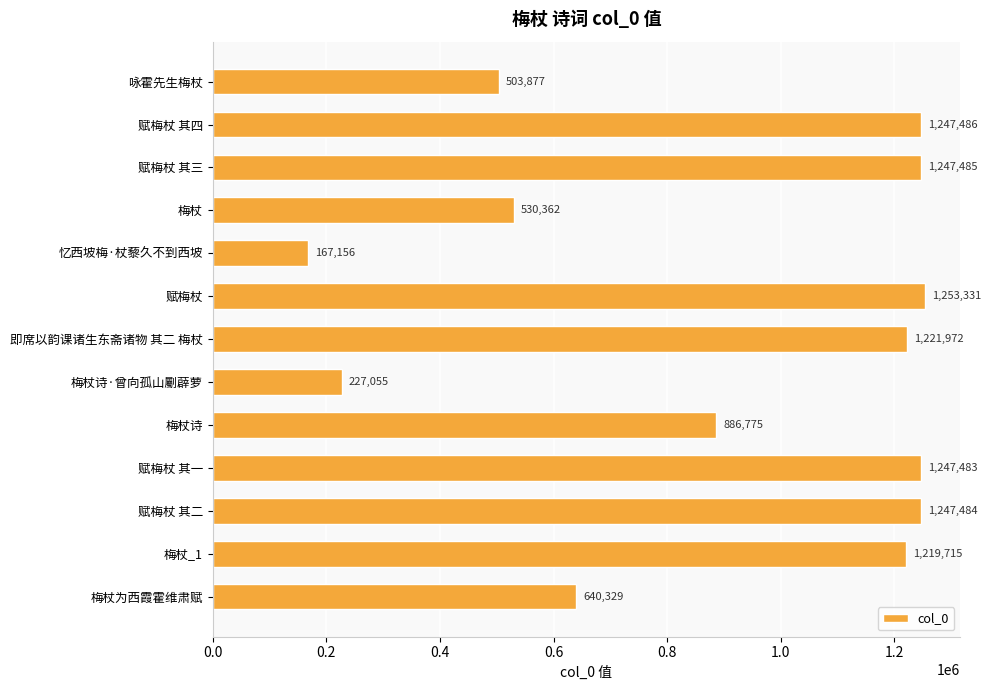

Is it true that the value at 即席以韵课诸生东斋诸物 其二 梅杖 is 1221972?

True